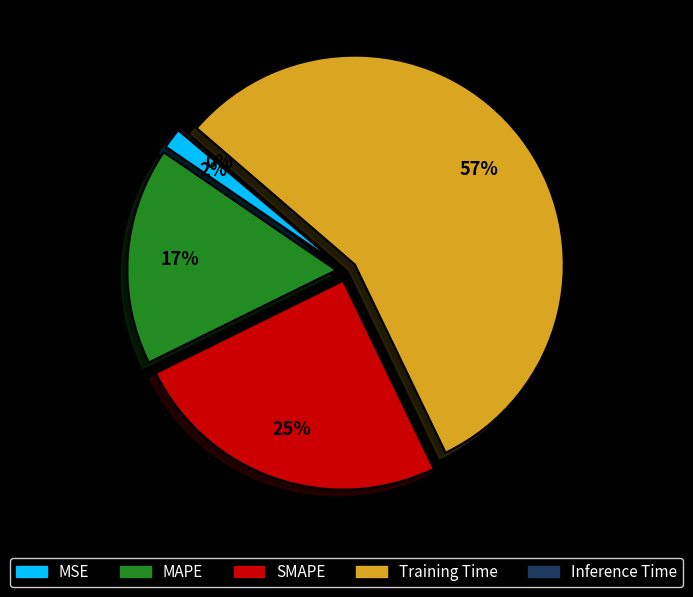

Which category has the biggest portion of the pie?

Training Time